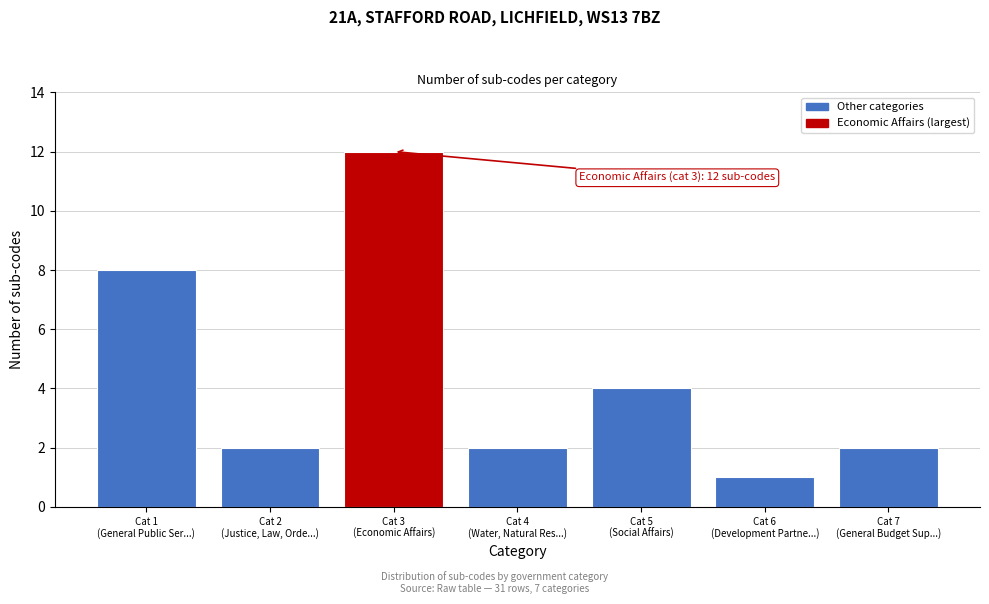

Reading right to left, extract all data points from this chart.

2	1	4	2	12	2	8